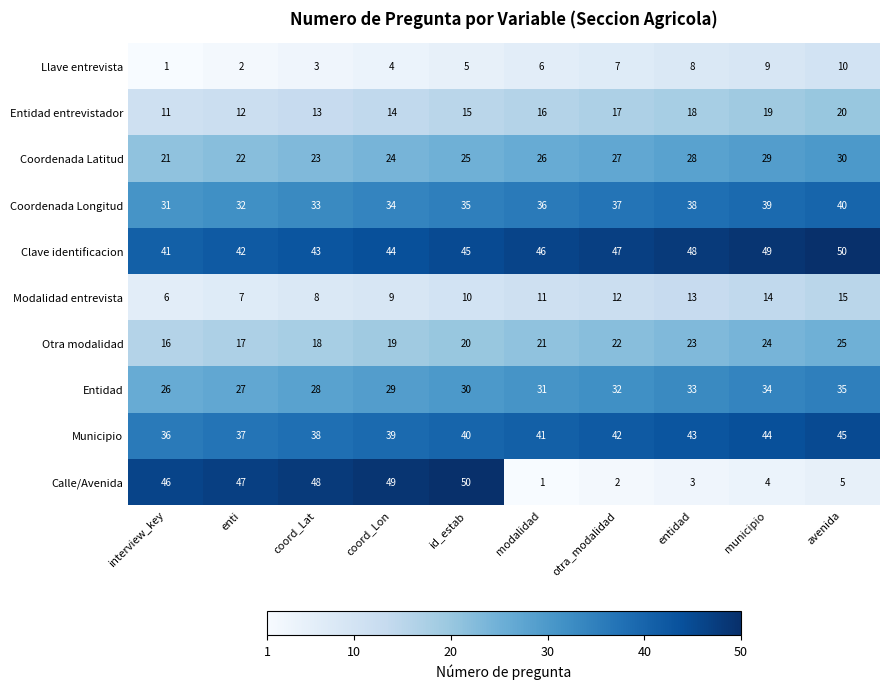

What is the difference between the second highest and second lowest values in the Entidad entrevistador series?

7